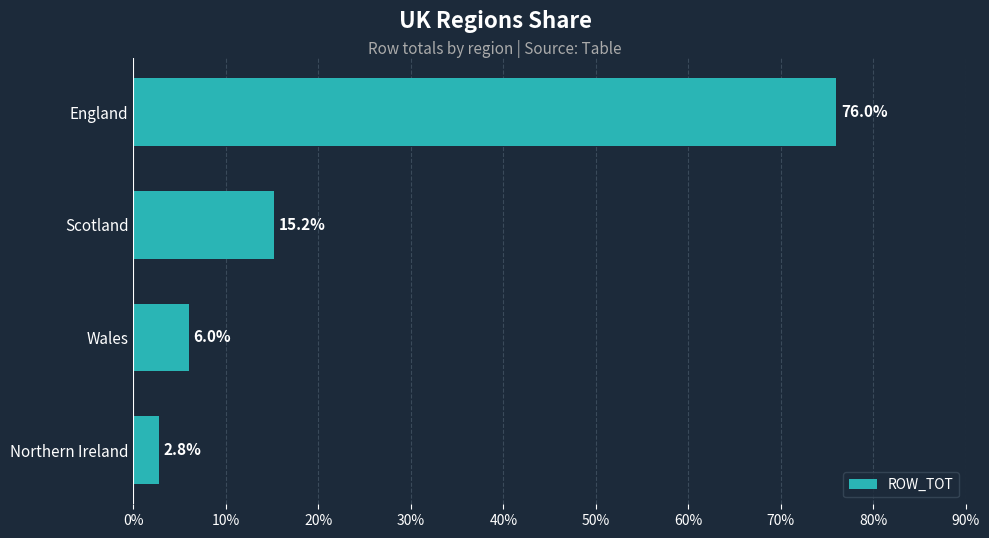

How many data points are above 15?

2